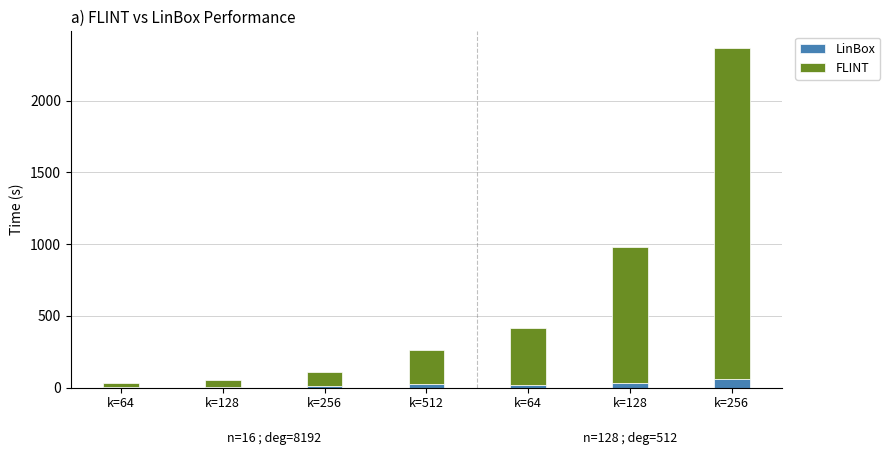

Which series has the widest spread of values?

FLINT